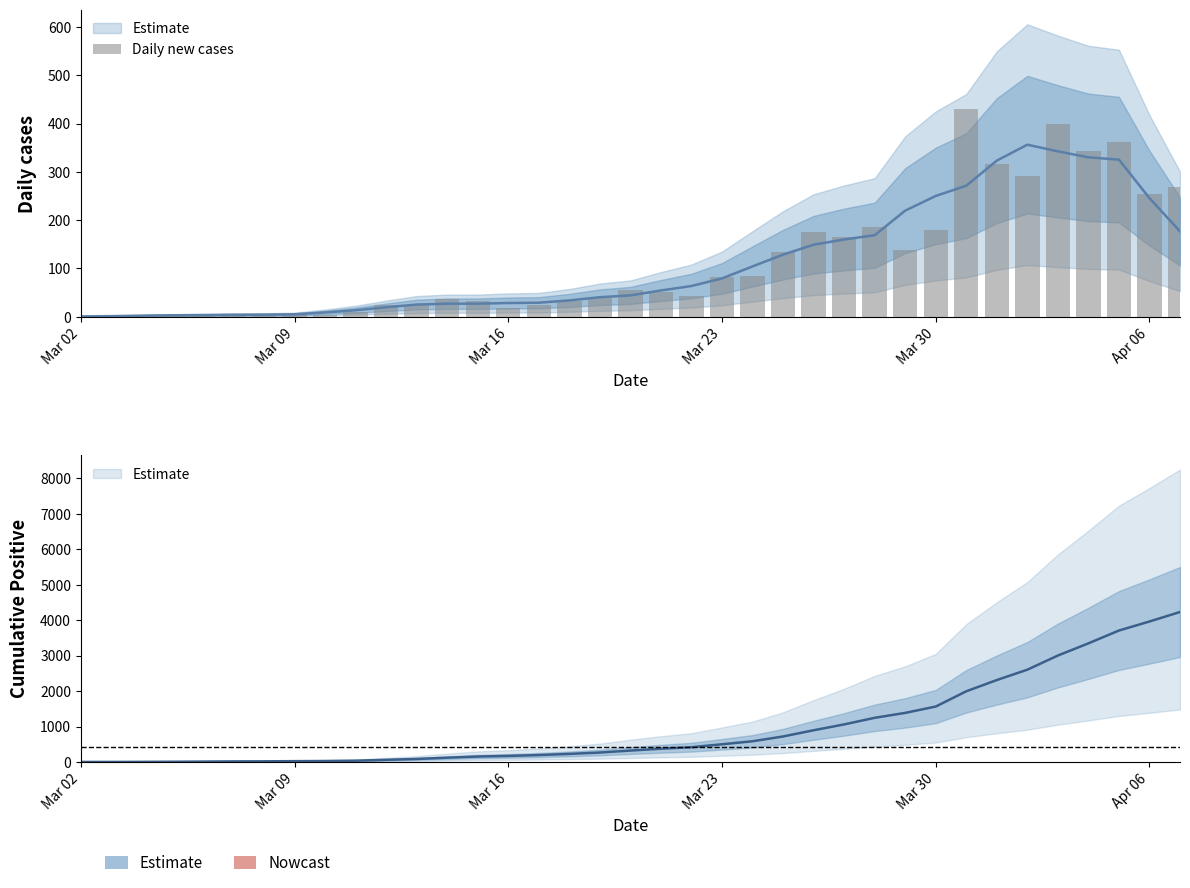

Is it true that the value at 20 is 17?

False